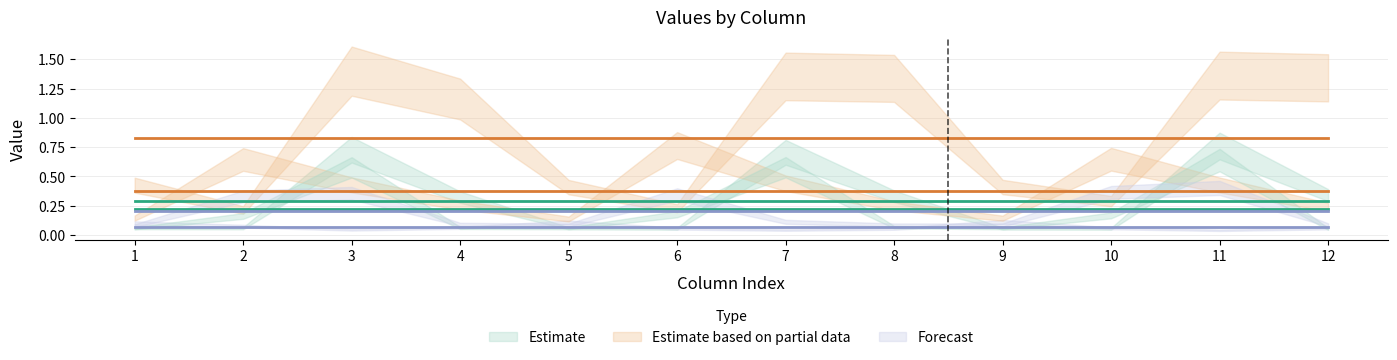

True or false: F has more than 2 points higher than both neighbors.

True